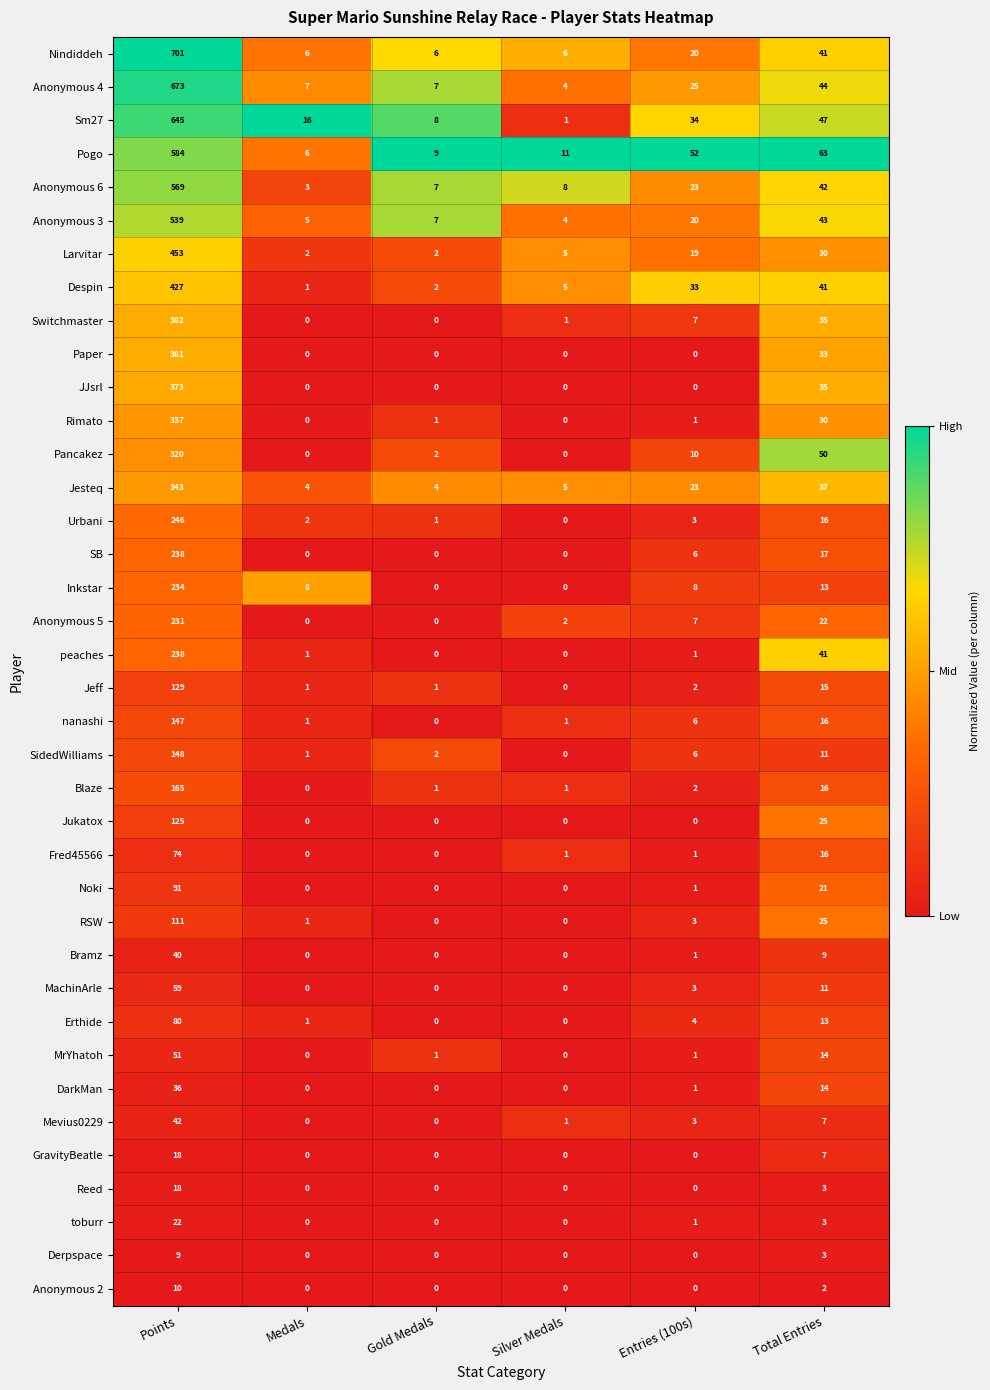

What is the sum of the Anonymous 5 values at Points and Medals?

231